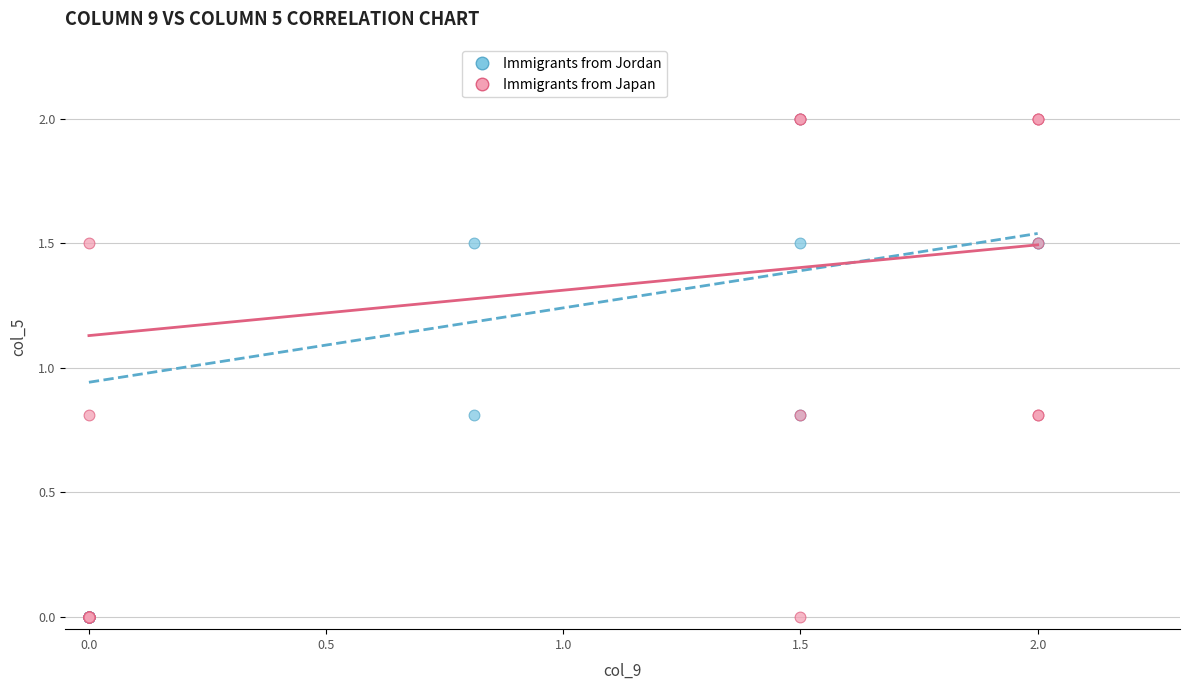

What are all the series names shown in the legend?

Immigrants from Jordan, Immigrants from Japan